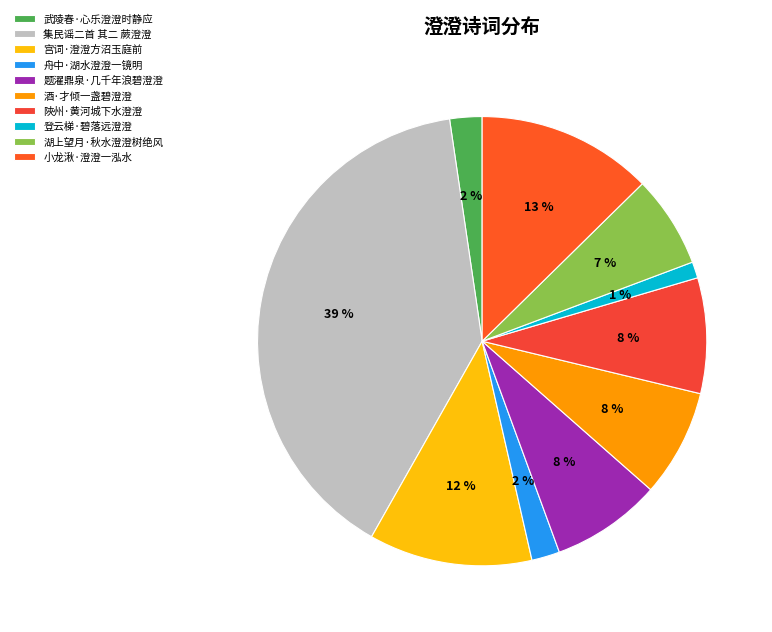

Which slice is the largest?

集民谣二首 其二 蕨澄澄